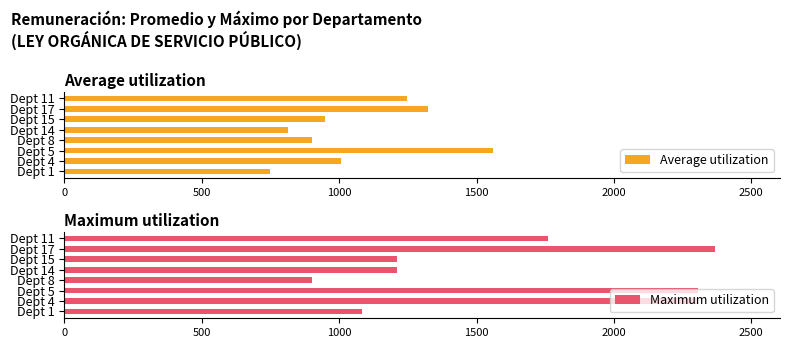

Which category has the highest value in the Average utilization series?

Dept 5